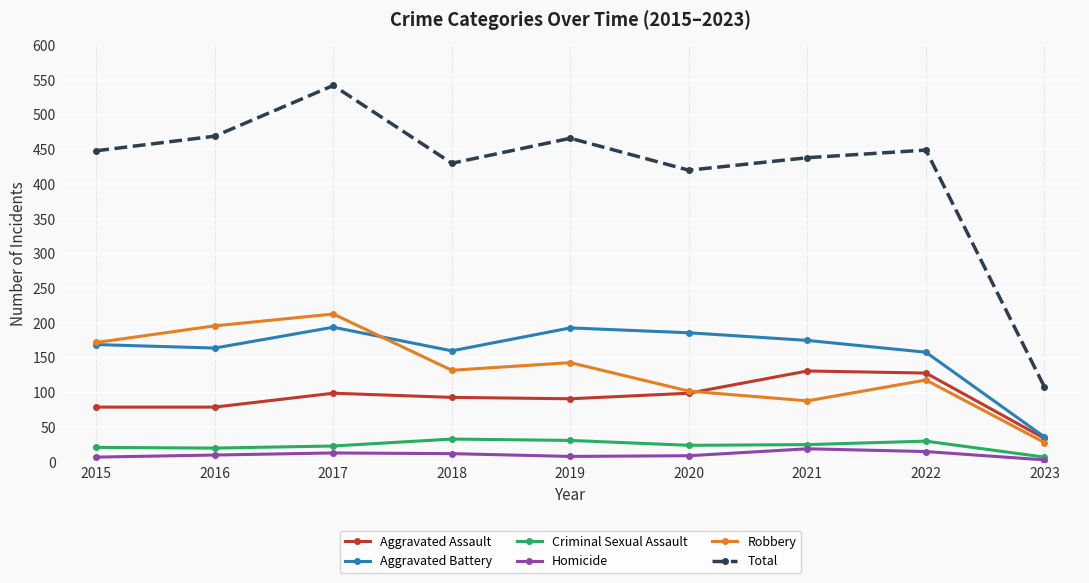

The Total series shows 95 at 2018. True or false?

False